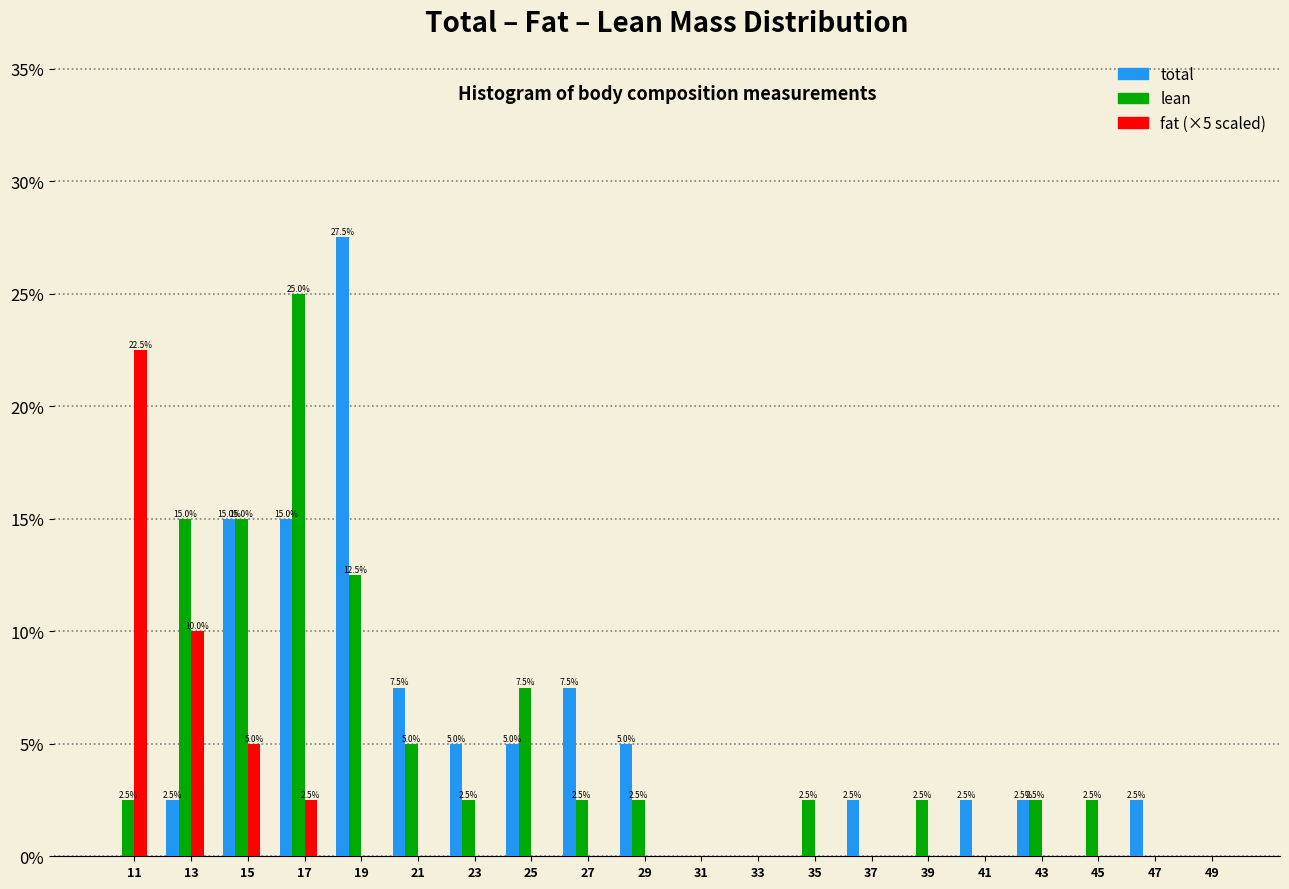

Reading left to right, extract all data points from this chart.

total: 11=0.0	13=2.5	15=15.0	17=15.0	19=27.5	21=7.5	23=5.0	25=5.0	27=7.5	29=5.0	31=0.0	33=0.0	35=0.0	37=2.5	39=0.0	41=2.5	43=2.5	45=0.0	47=2.5	49=0.0
lean: 11=2.5	13=15.0	15=15.0	17=25.0	19=12.5	21=5.0	23=2.5	25=7.5	27=2.5	29=2.5	31=0.0	33=0.0	35=2.5	37=0.0	39=2.5	41=0.0	43=2.5	45=2.5	47=0.0	49=0.0
fat (×5 scaled): 11=22.5	13=10.0	15=5.0	17=2.5	19=0.0	21=0.0	23=0.0	25=0.0	27=0.0	29=0.0	31=0.0	33=0.0	35=0.0	37=0.0	39=0.0	41=0.0	43=0.0	45=0.0	47=0.0	49=0.0